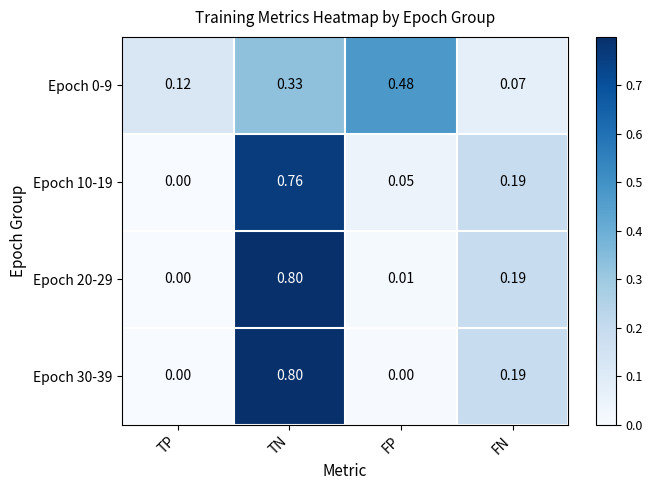

How many series are shown in this chart?

4